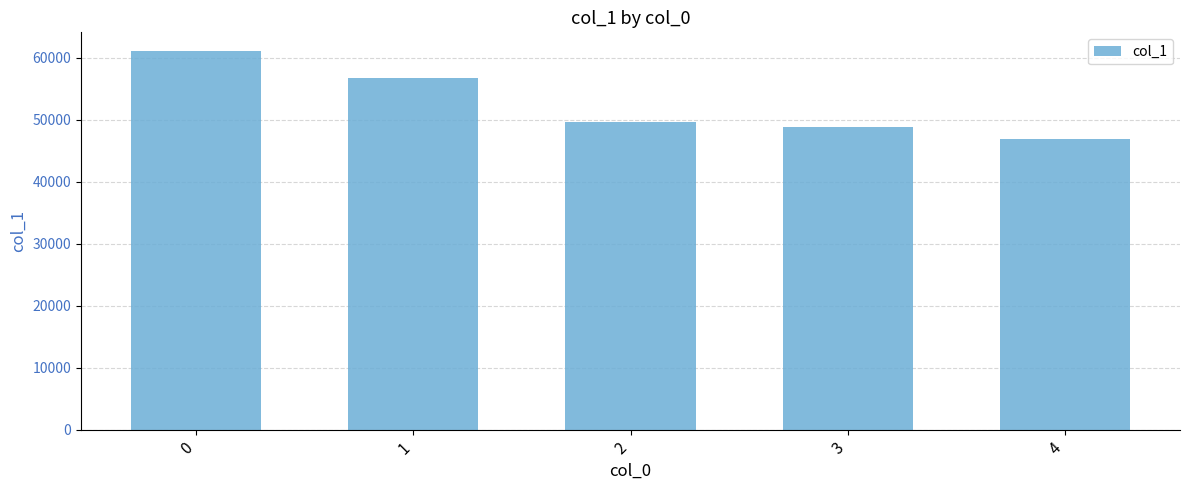

Are the bars grouped side by side (vs. stacked)?

No